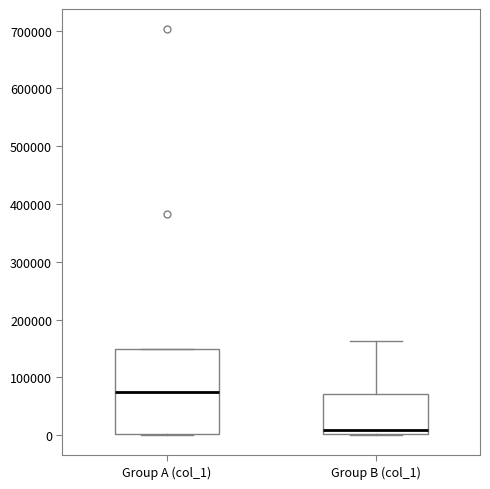

Reading left to right, transcribe this box plot: for each box, give where its median line is, the range the box spans, and where its two whiskers end, as read against the y-axis. The values are not printed on the chart, so give them approximately, as read against the axis.

Group A (col_1): median 70000, box 0 to 150000, whiskers 0 to 150000
Group B (col_1): median 10000, box 0 to 70000, whiskers 0 to 160000